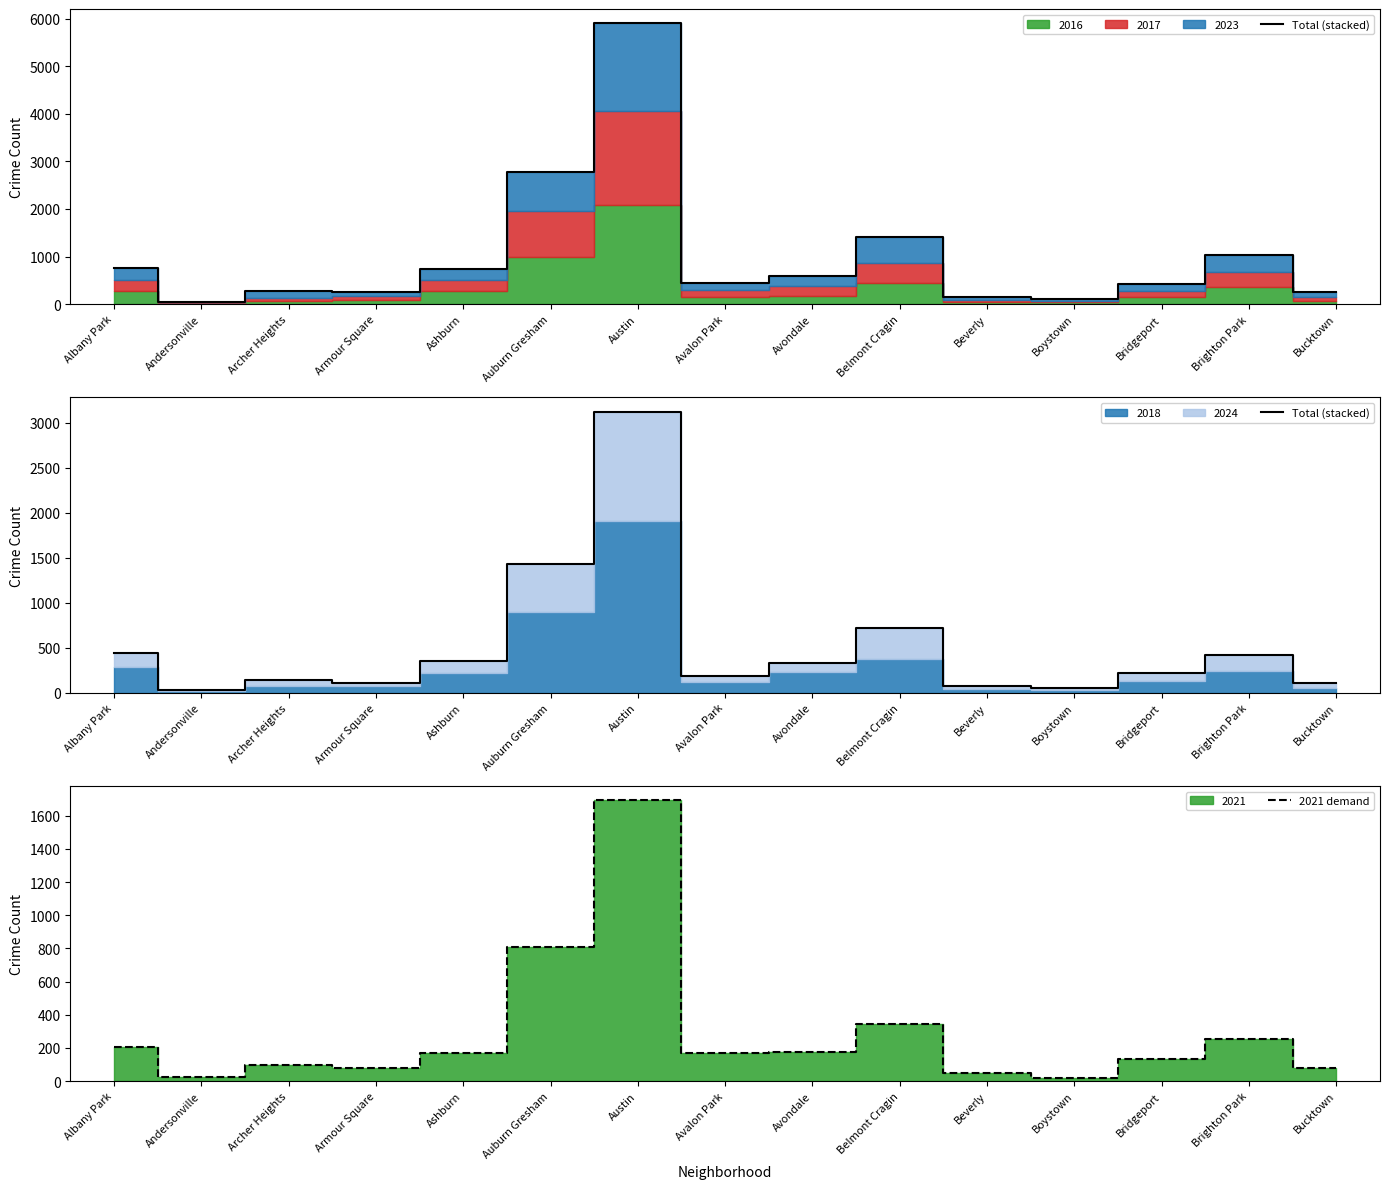

What is the average value of the 2021 demand series?

287